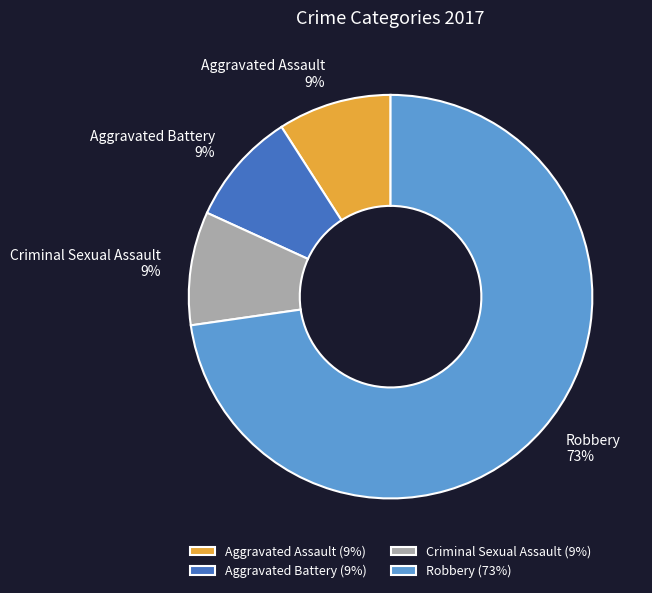

Approximately how many times larger is the value at Aggravated Battery compared to Aggravated Assault?

1.0